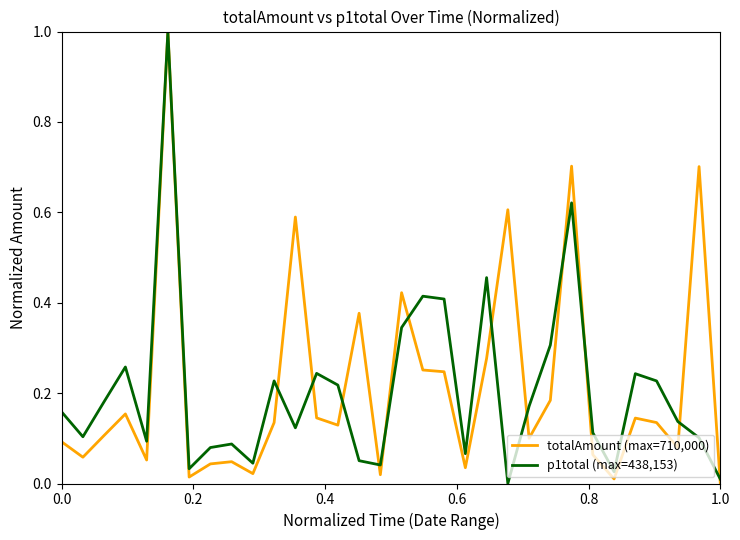

What is the highest value of the p1total (max=438,153) series?

1.0